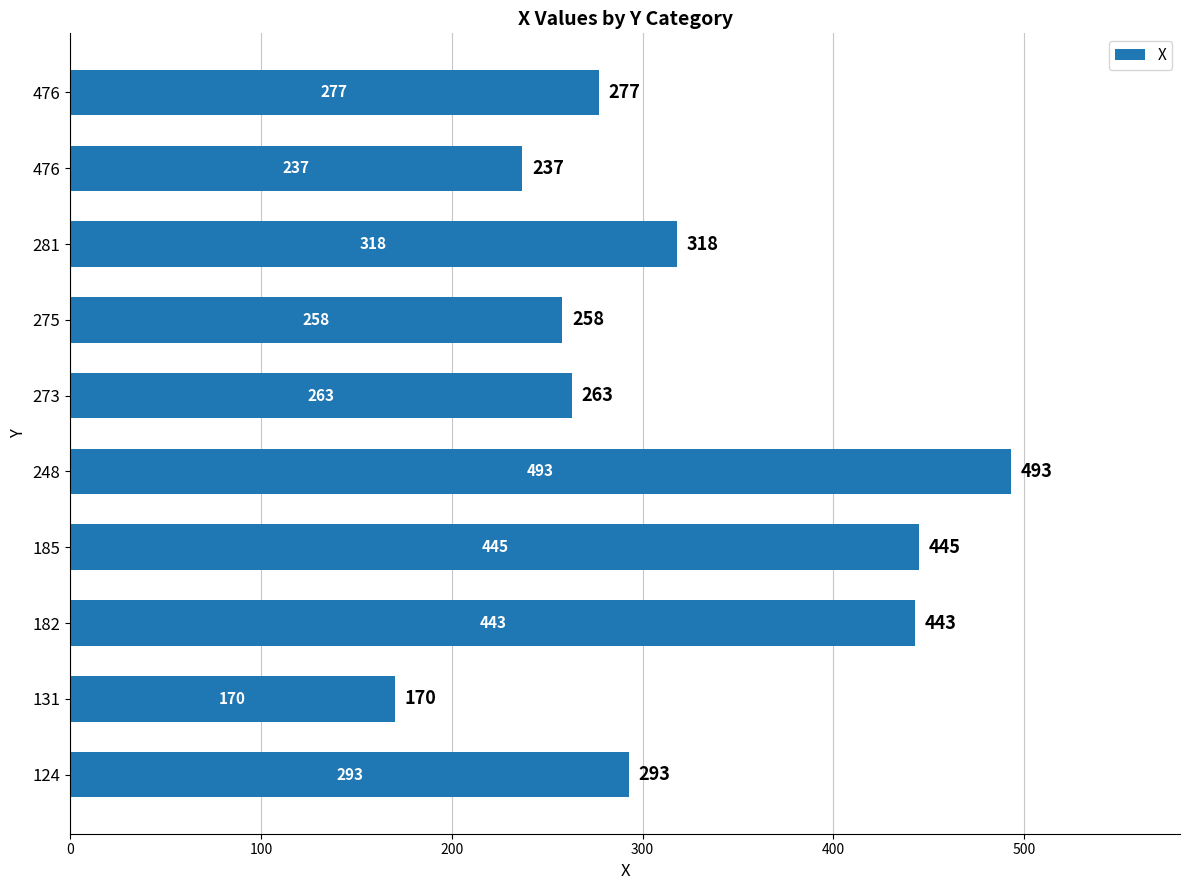

What is the maximum value shown in the chart?

493